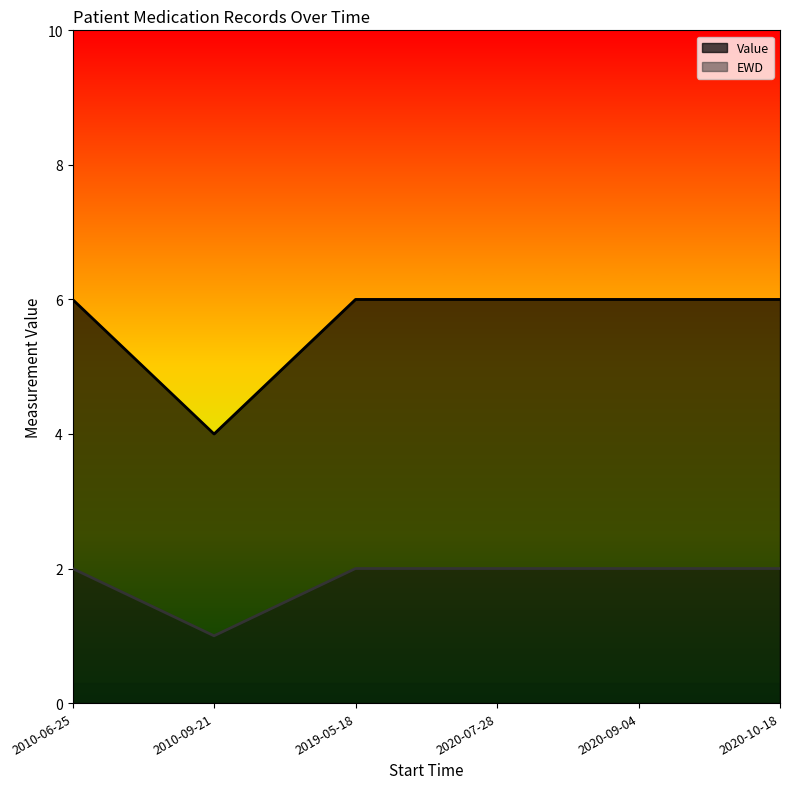

What is the difference between the EWD values at 2010-09-21 and 2020-07-28?

1